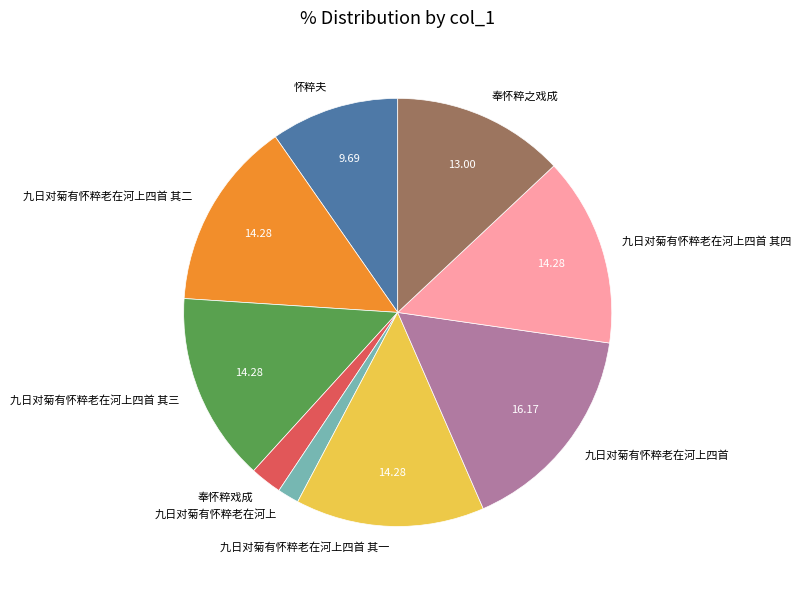

Is 九日对菊有怀粹老在河上四首 其一 the majority of the pie?

No